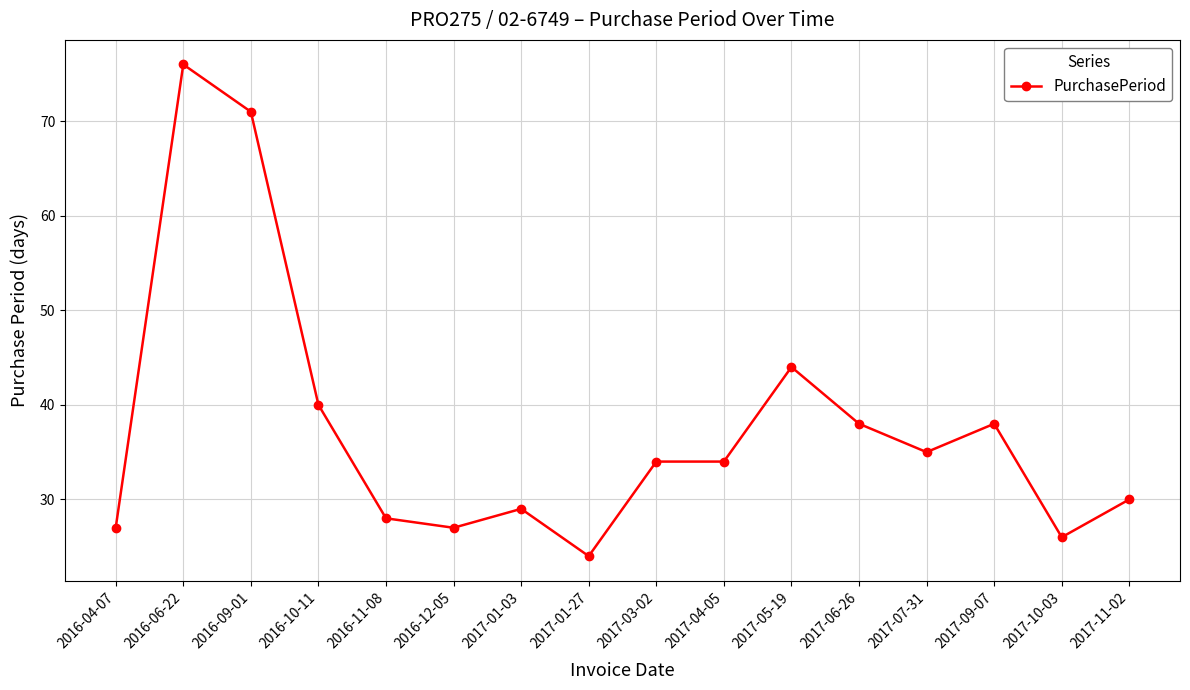

What is the value of the 1st point from the left?

27